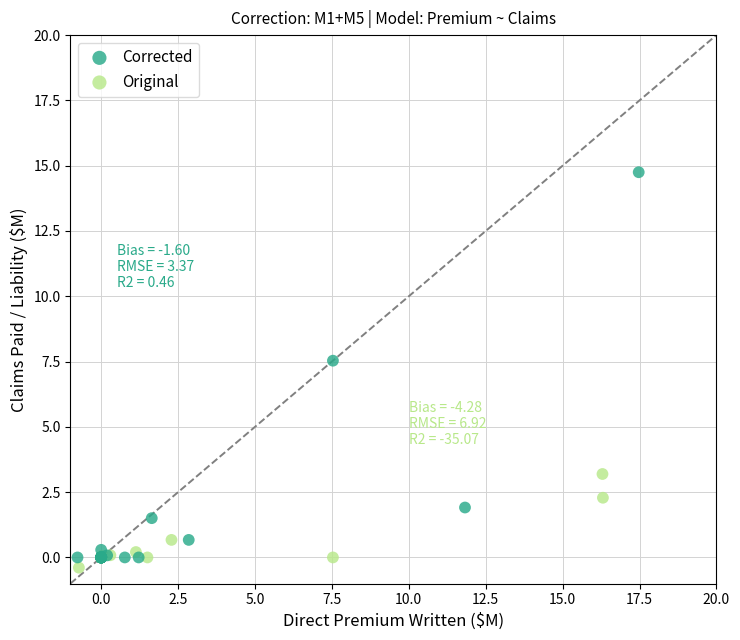

What are all the series names shown in the legend?

Corrected, Original